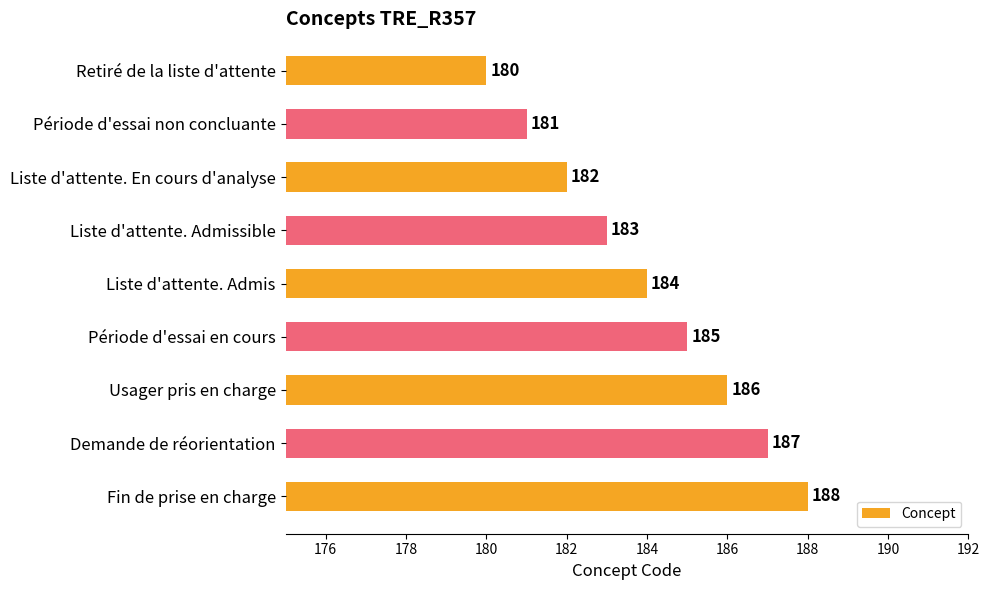

Reading top to bottom, list all the values displayed in this chart.

Retiré de la liste d'attente=180	Période d'essai non concluante=181	Liste d'attente. En cours d'analyse=182	Liste d'attente. Admissible=183	Liste d'attente. Admis=184	Période d'essai en cours=185	Usager pris en charge=186	Demande de réorientation=187	Fin de prise en charge=188